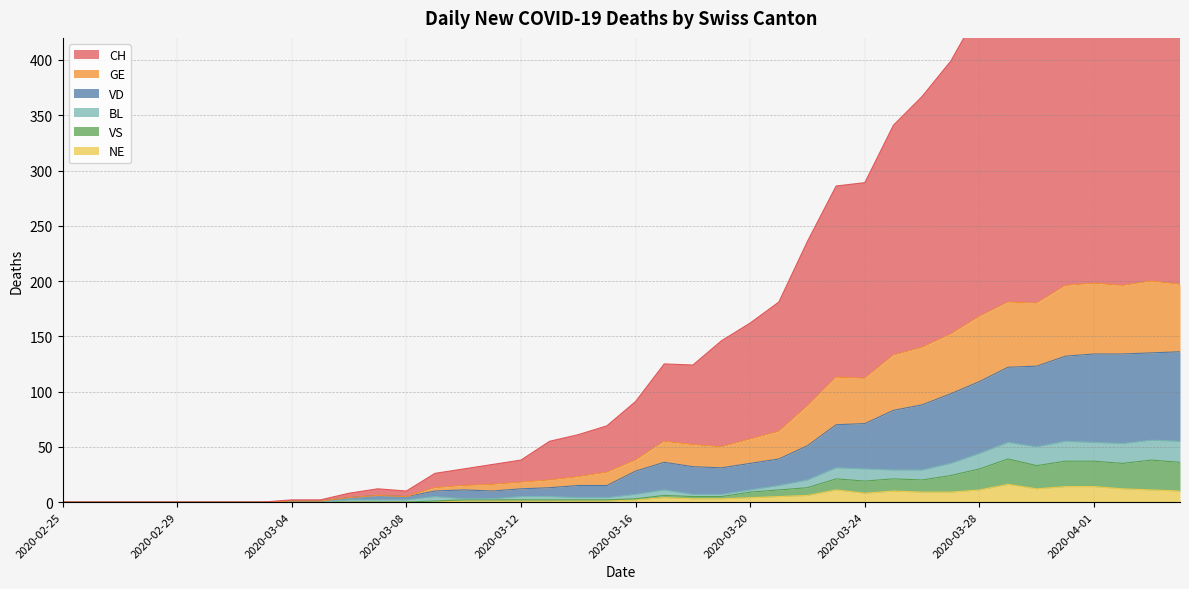

At which category does NE reach its first local peak?

2020-03-17